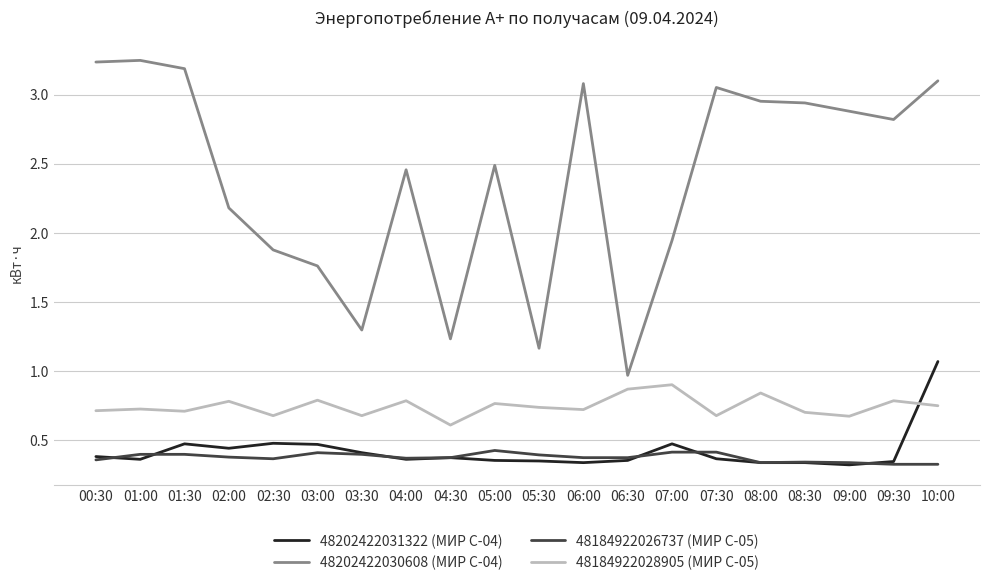

Which series changed the most between 03:00 and 03:30?

48202422030608 (МИР С-04)